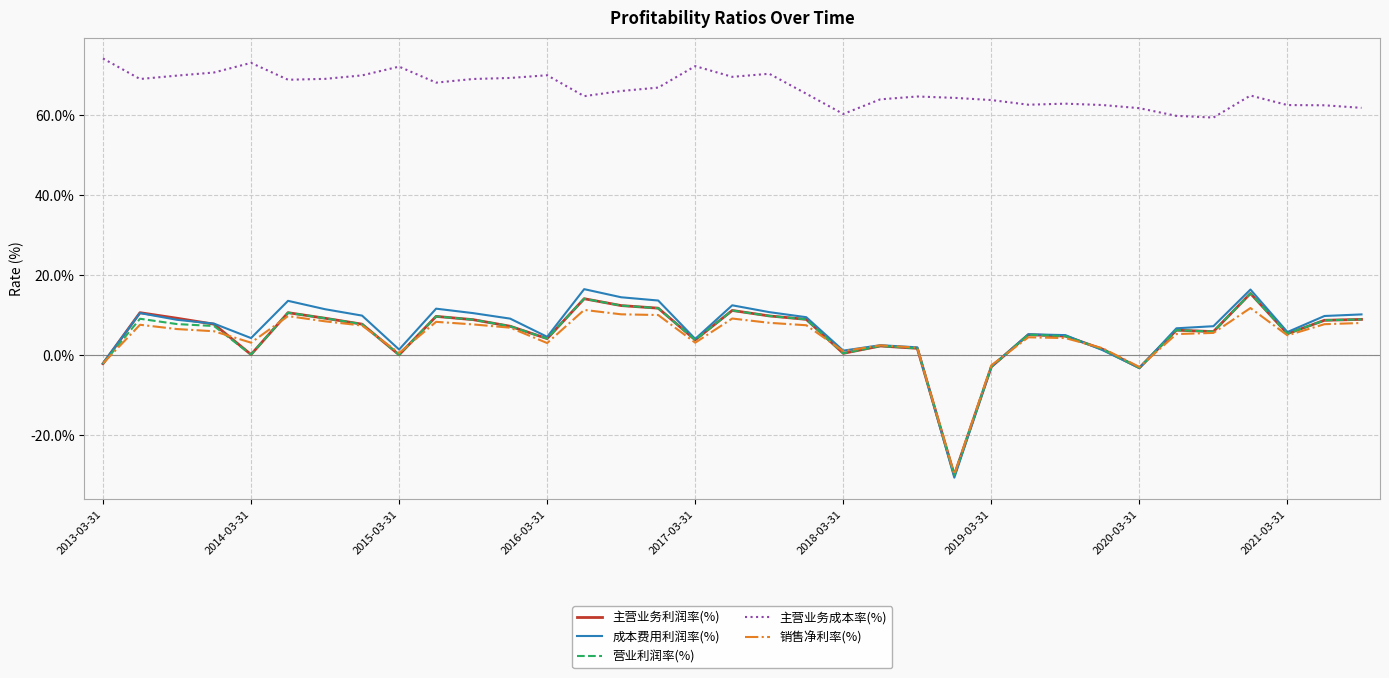

What is the lowest value of the 主营业务利润率(%) series?

-29.9